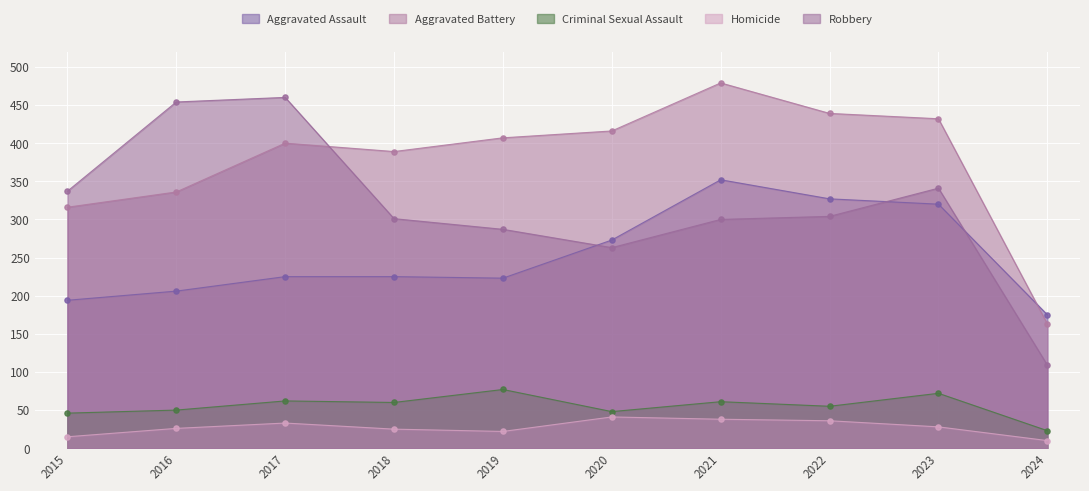

At which category is the sum across all series the highest?

2021